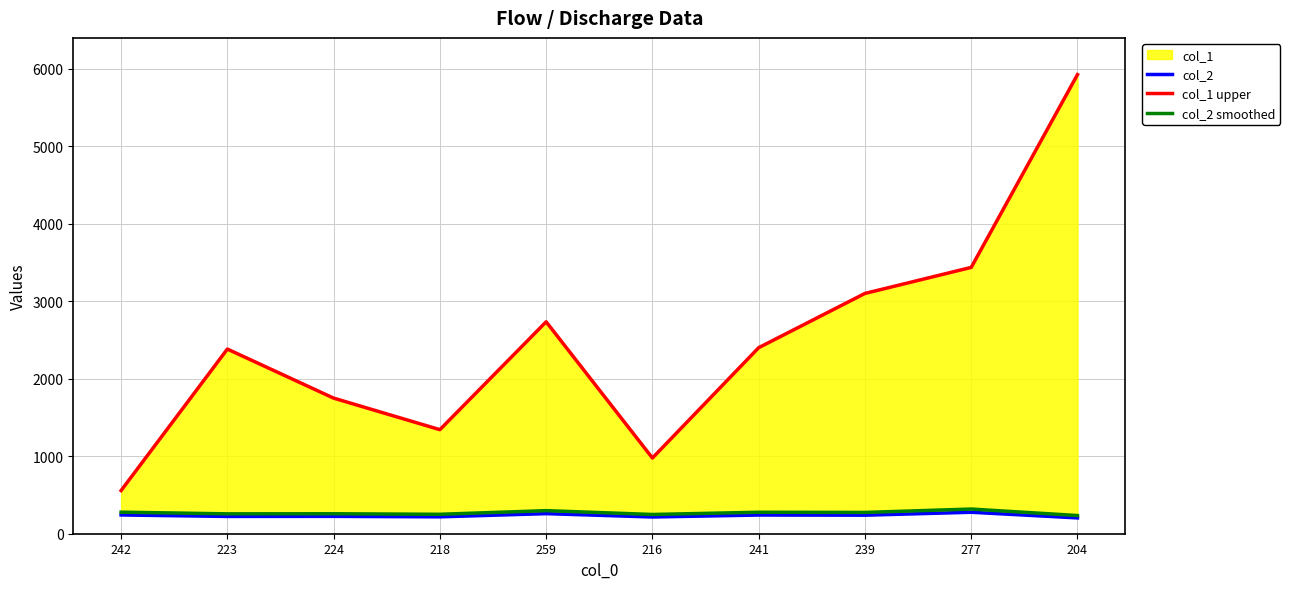

What is the label of the 3rd point from the right?

239